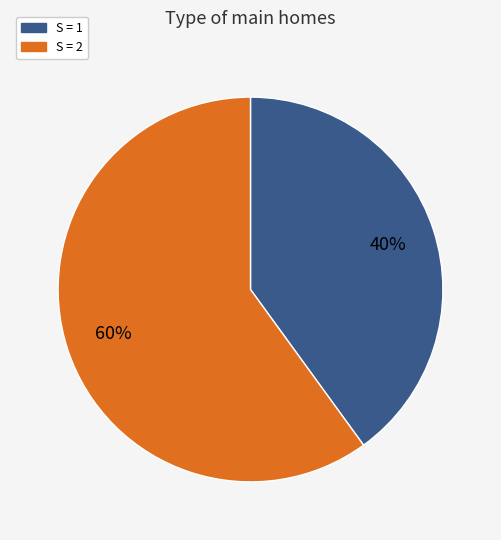

Does any single category account for the majority?

Yes